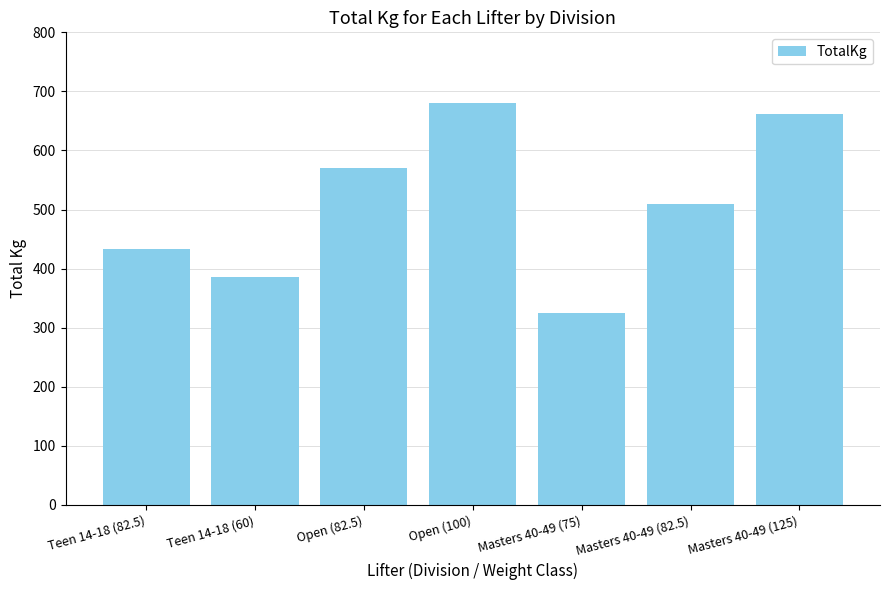

Reading left to right, extract all data points from this chart.

Teen 14-18 (82.5)=432.5	Teen 14-18 (60)=385.0	Open (82.5)=570.0	Open (100)=680.0	Masters 40-49 (75)=325.0	Masters 40-49 (82.5)=510.0	Masters 40-49 (125)=662.5